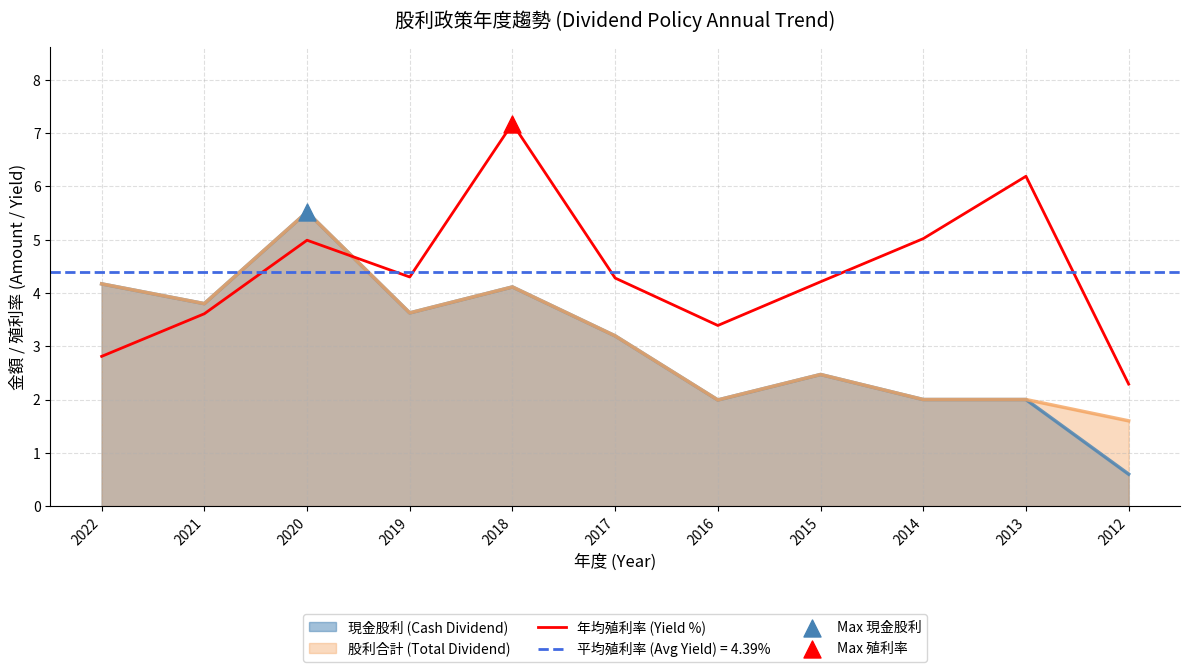

What value does the 年均殖利率 (Yield %) series have at 2016?

3.4